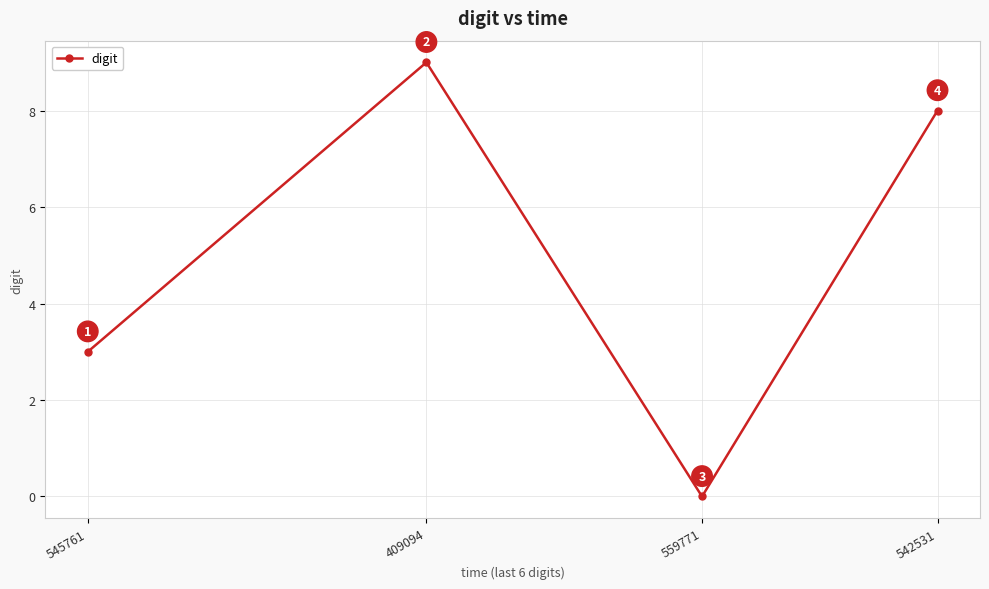

Where is the data nearest to the value 4?

545761